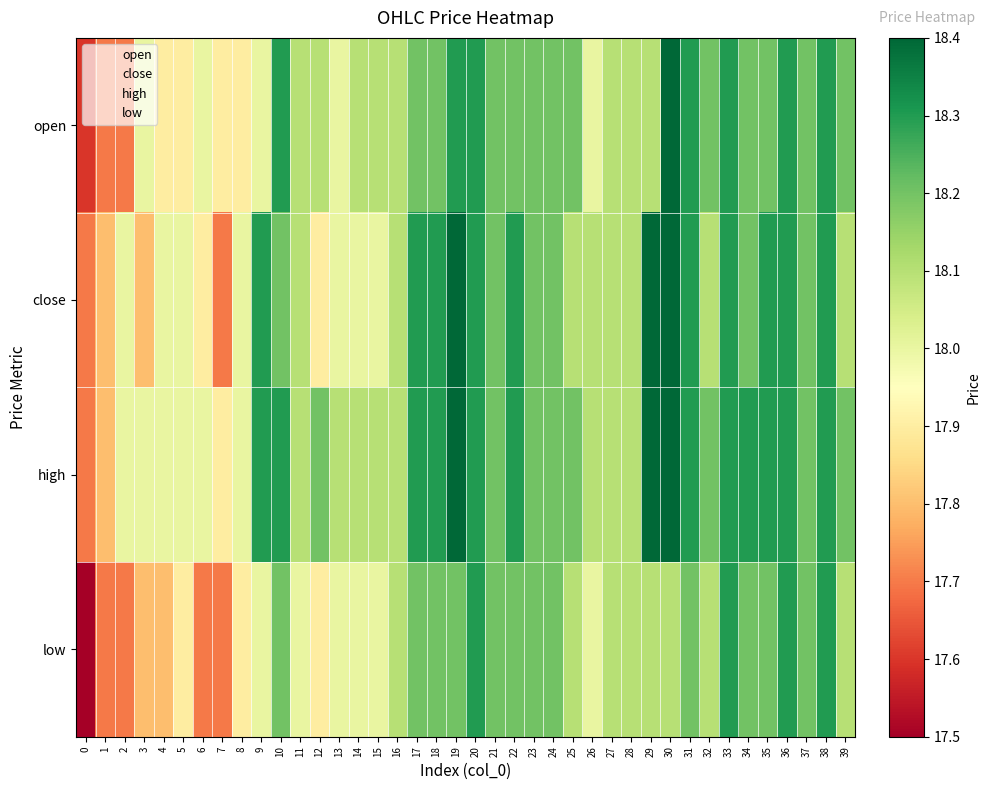

Reading left to right, extract all data points from this chart.

open: 0=17.6	1=17.7	2=17.7	3=18.0	4=17.9	5=17.9	6=18.0	7=17.9	8=17.9	9=18.0	10=18.3	11=18.1	12=18.1	13=18.0	14=18.1	15=18.1	16=18.1	17=18.2	18=18.2	19=18.3	20=18.3	21=18.2	22=18.2	23=18.2	24=18.2	25=18.2	26=18.0	27=18.1	28=18.1	29=18.1	30=18.4	31=18.3	32=18.2	33=18.3	34=18.2	35=18.2	36=18.3	37=18.2	38=18.3	39=18.2
close: 0=17.7	1=17.8	2=18.0	3=17.8	4=18.0	5=18.0	6=17.9	7=17.7	8=18.0	9=18.3	10=18.2	11=18.1	12=17.9	13=18.0	14=18.0	15=18.0	16=18.1	17=18.3	18=18.3	19=18.4	20=18.3	21=18.2	22=18.3	23=18.2	24=18.2	25=18.1	26=18.1	27=18.1	28=18.1	29=18.4	30=18.4	31=18.3	32=18.1	33=18.3	34=18.2	35=18.3	36=18.3	37=18.2	38=18.3	39=18.1
high: 0=17.7	1=17.8	2=18.0	3=18.0	4=18.0	5=18.0	6=18.0	7=17.9	8=18.0	9=18.3	10=18.3	11=18.1	12=18.2	13=18.1	14=18.1	15=18.1	16=18.1	17=18.3	18=18.3	19=18.4	20=18.3	21=18.2	22=18.3	23=18.2	24=18.2	25=18.2	26=18.1	27=18.1	28=18.1	29=18.4	30=18.4	31=18.3	32=18.2	33=18.3	34=18.3	35=18.3	36=18.3	37=18.2	38=18.3	39=18.2
low: 0=17.5	1=17.7	2=17.7	3=17.8	4=17.8	5=17.9	6=17.7	7=17.7	8=17.9	9=18.0	10=18.2	11=18.0	12=17.9	13=18.0	14=18.0	15=18.0	16=18.1	17=18.2	18=18.2	19=18.2	20=18.3	21=18.2	22=18.2	23=18.2	24=18.2	25=18.1	26=18.0	27=18.1	28=18.1	29=18.1	30=18.1	31=18.2	32=18.1	33=18.3	34=18.2	35=18.2	36=18.3	37=18.2	38=18.3	39=18.1